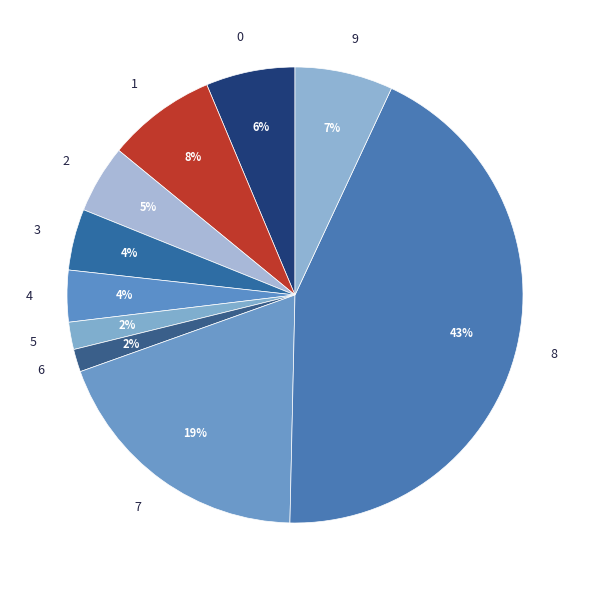

True or false: 7 accounts for 25% of the total.

False